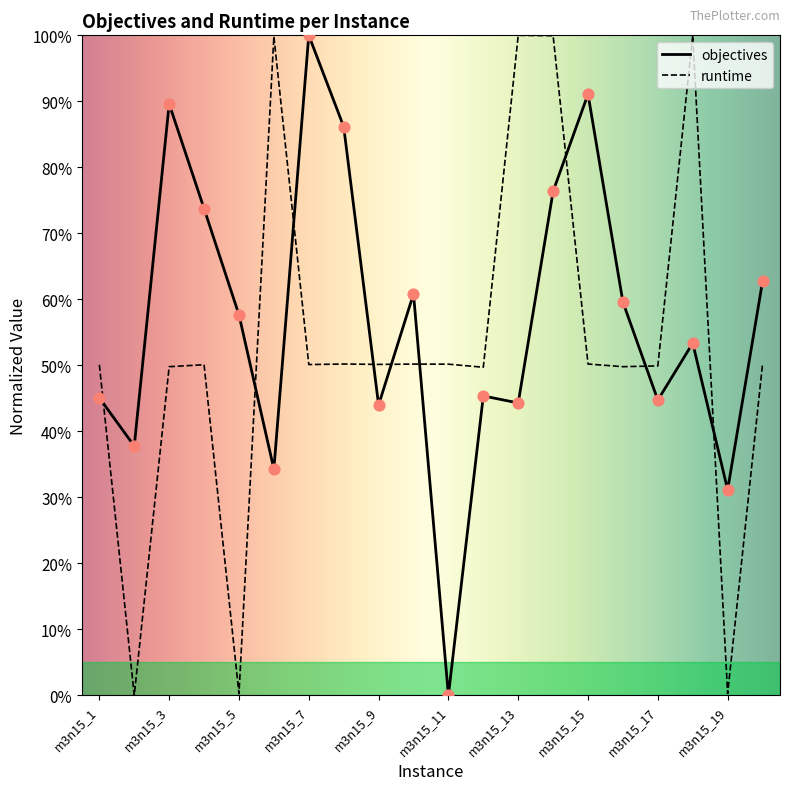

At how many categories does at least one series exceed 0?

20